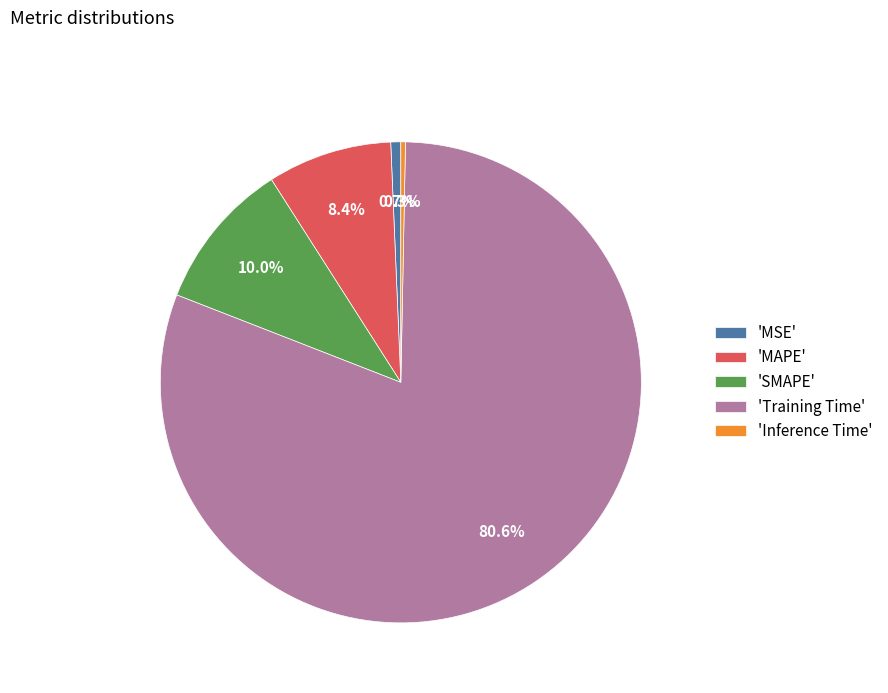

To the nearest percent, what is the difference between the largest and smallest slice percentages?

80%